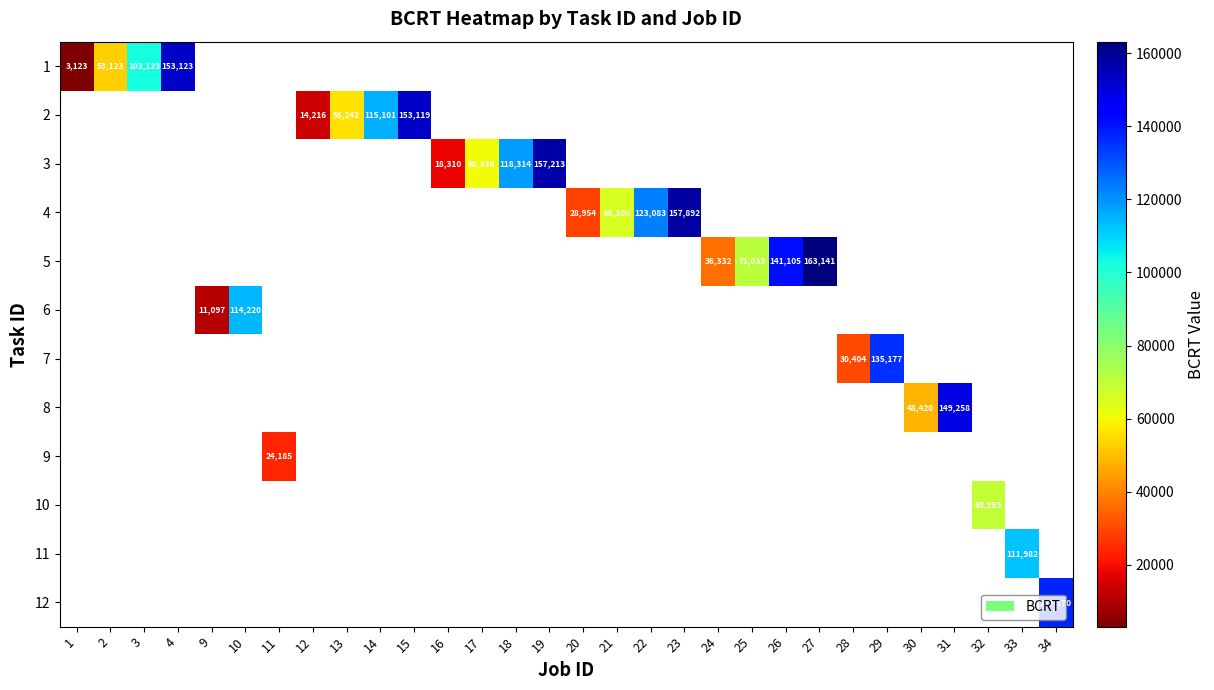

Which has a higher value, 1 or 32?

32